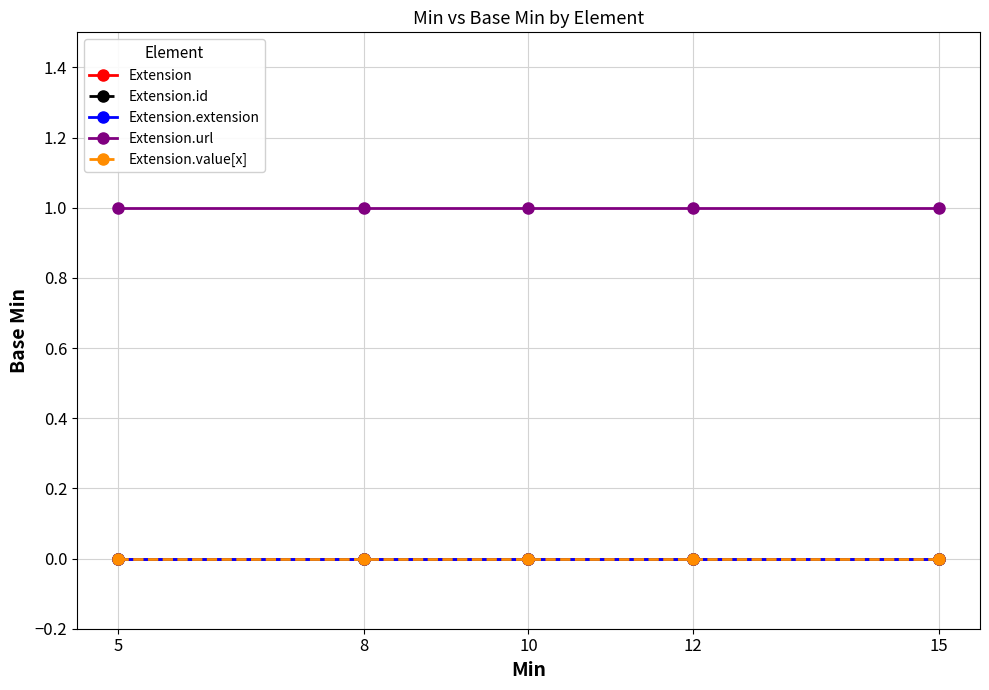

Which series changed the most between 5 and 15?

Extension